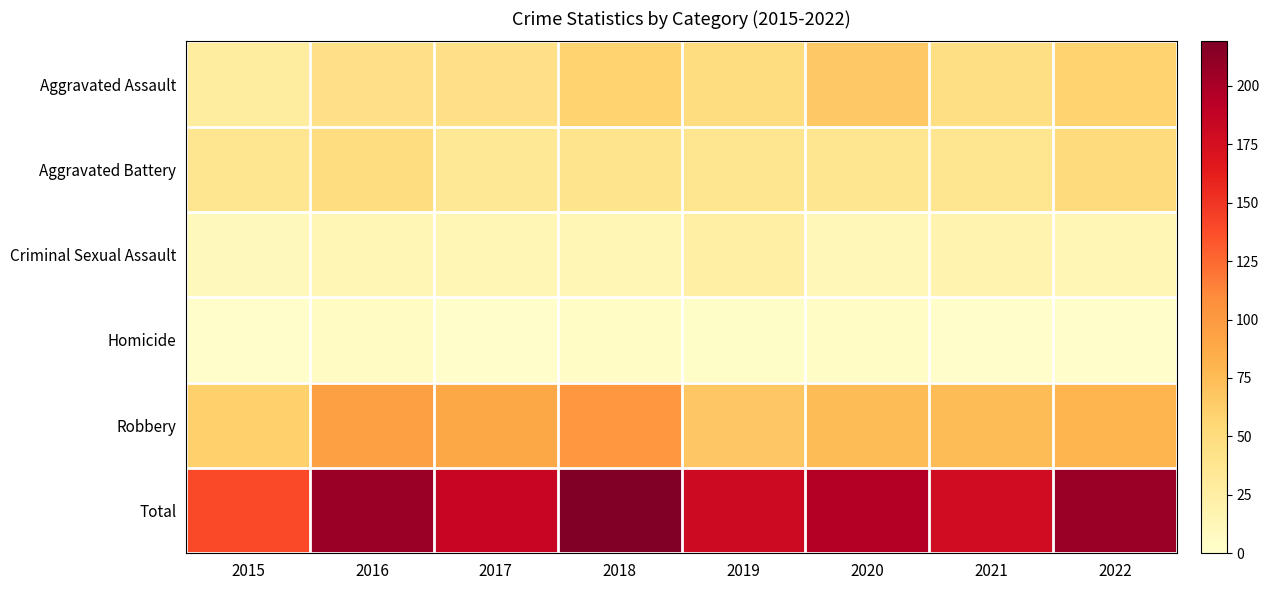

Reading left to right, extract all data points from this chart.

Aggravated Assault: 2015=28	2016=44	2017=44	2018=59	2019=48	2020=66	2021=46	2022=59
Aggravated Battery: 2015=38	2016=48	2017=35	2018=40	2019=38	2020=37	2021=37	2022=51
Criminal Sexual Assault: 2015=11	2016=14	2017=15	2018=15	2019=24	2020=12	2021=18	2022=15
Homicide: 2015=2	2016=6	2017=1	2018=4	2019=3	2020=5	2021=2	2022=2
Robbery: 2015=60	2016=95	2017=89	2018=101	2019=67	2020=75	2021=75	2022=80
Total: 2015=139	2016=207	2017=184	2018=219	2019=180	2020=195	2021=178	2022=207